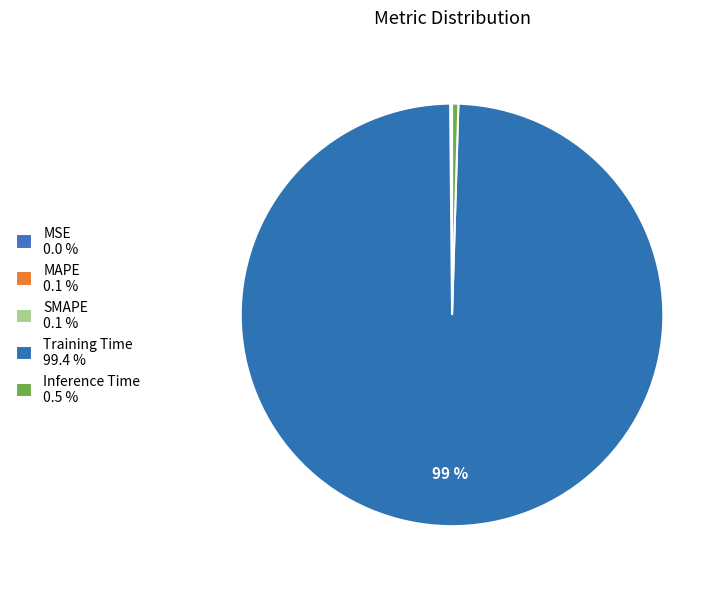

Is there any slice that represents more than half of the pie?

Yes